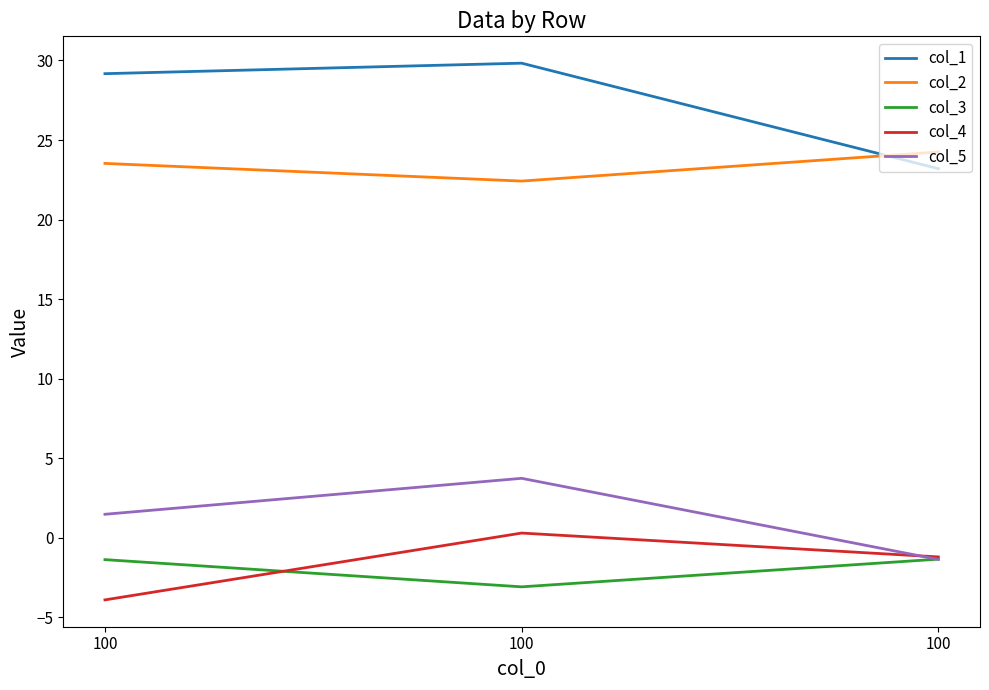

How many values in the col_4 series are below -1?

2